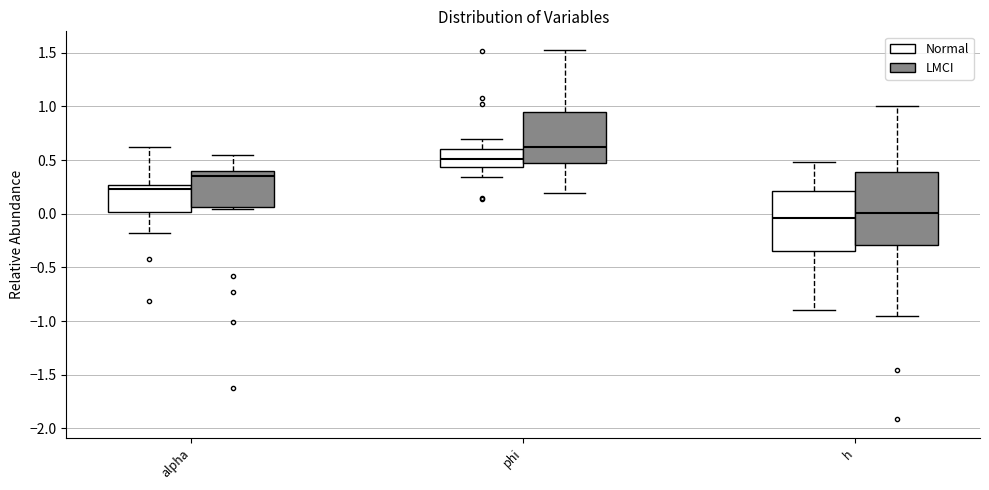

Comparing the boxes themselves (not the whiskers), which one is the tallest?

h (LMCI)